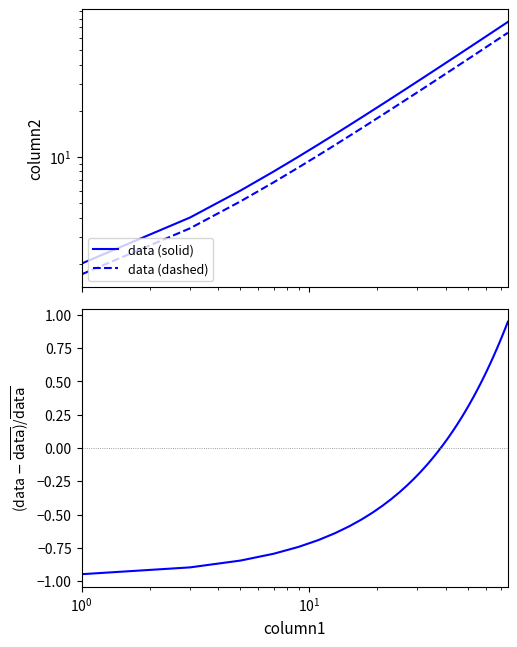

Reading left to right, extract all data points from this chart.

data (solid): 2.0	4.0	6.0	8.0	10.0	12.0	14.0	16.0	18.0	20.0	22.0	24.0	26.0	28.0	30.0	32.0	34.0	36.0	38.0	40.0	42.0	44.0	46.0	48.0	50.0	52.0	54.0	56.0	58.0	60.0	62.0	64.0	66.0	68.0	70.0	72.0	74.0	76.0
data (dashed): 1.7	3.4	5.1	6.8	8.5	10.2	11.9	13.6	15.3	17.0	18.7	20.4	22.1	23.8	25.5	27.2	28.9	30.6	32.3	34.0	35.7	37.4	39.1	40.8	42.5	44.2	45.9	47.6	49.3	51.0	52.7	54.4	56.1	57.8	59.5	61.2	62.9	64.6
data: -0.9	-0.9	-0.8	-0.8	-0.7	-0.7	-0.6	-0.6	-0.5	-0.5	-0.4	-0.4	-0.3	-0.3	-0.2	-0.2	-0.1	-0.1	-0.0	0.0	0.1	0.1	0.2	0.2	0.3	0.3	0.4	0.4	0.5	0.5	0.6	0.6	0.7	0.7	0.8	0.8	0.9	0.9